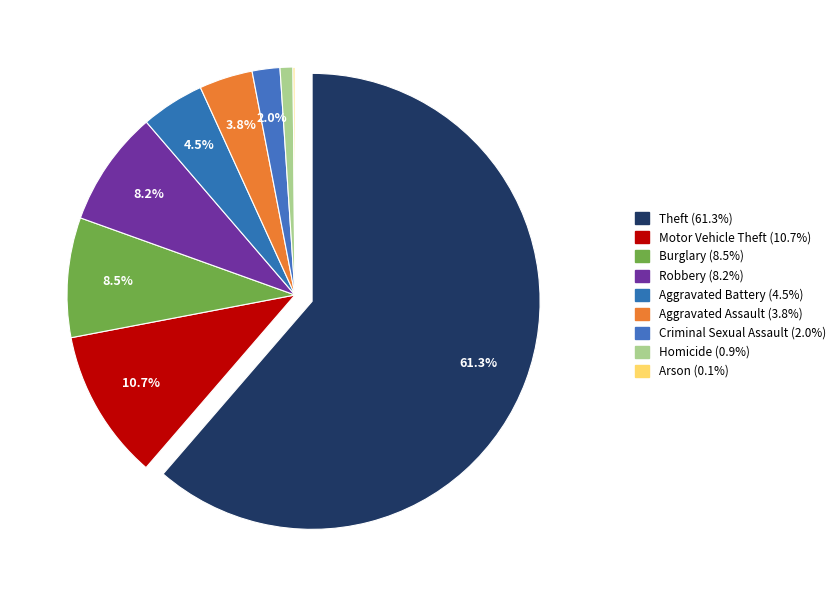

To the nearest percent, what is the difference between the Aggravated Assault and Robbery slice percentages?

4%